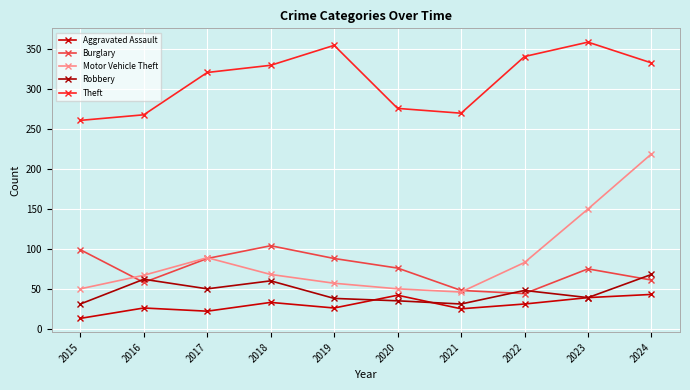

What is the value of the Robbery point at the 8th from the left?

48